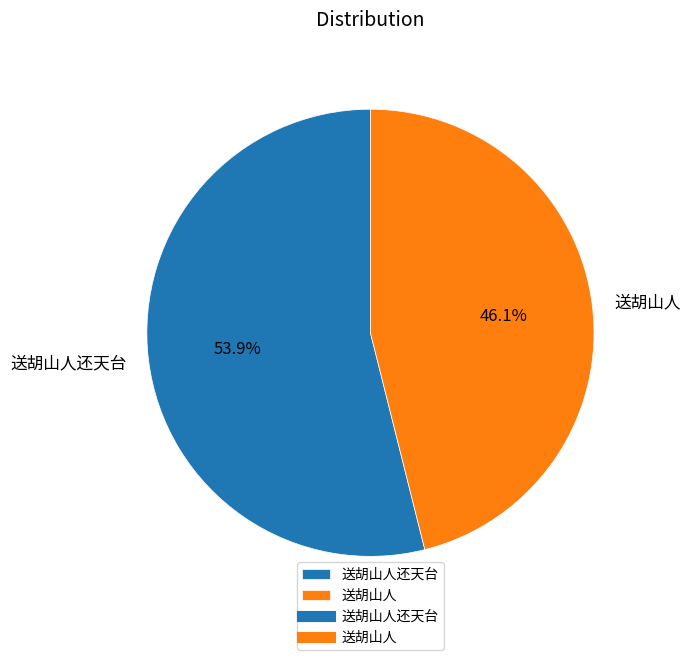

To the nearest percent, what is the difference between the largest and smallest slice percentages?

8%